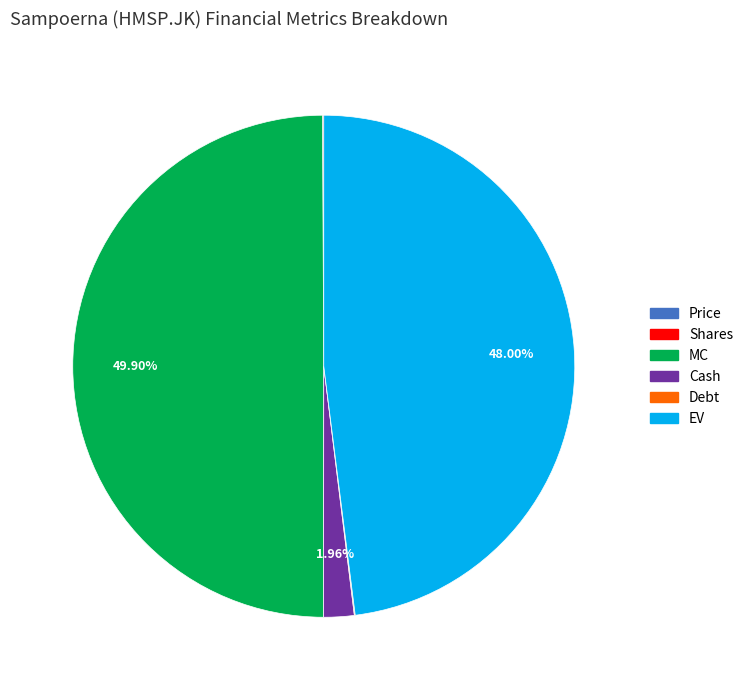

Which has a higher value, EV or Cash?

EV